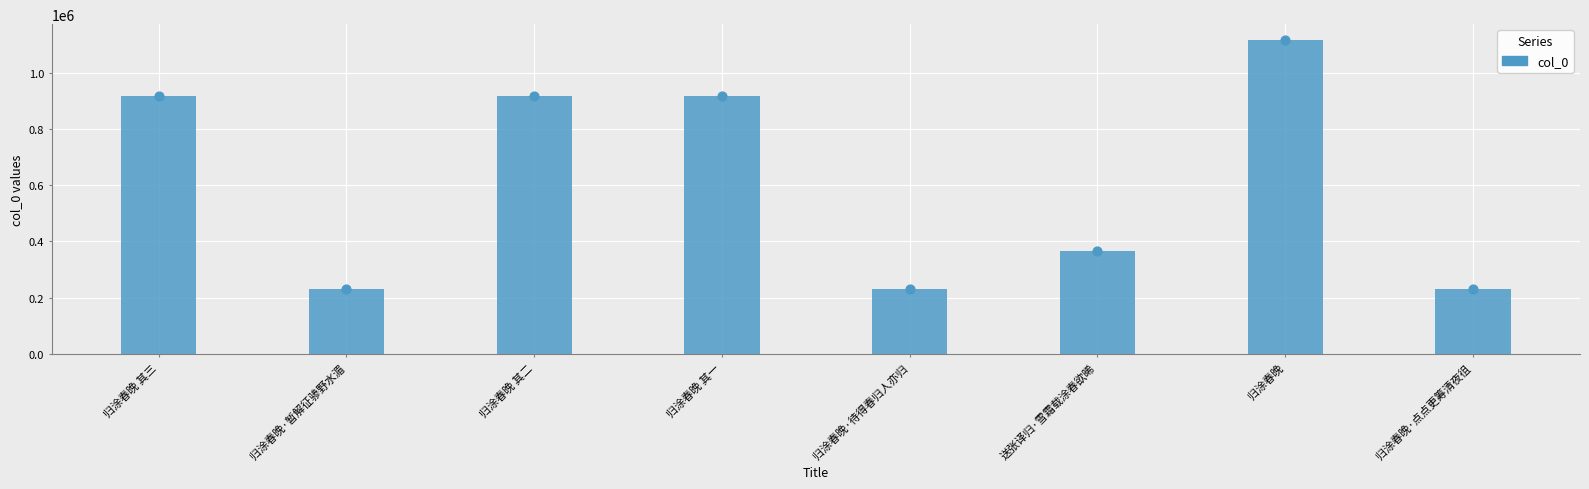

Approximately how many times larger is the value at 送张译归·雪霜载涂春欲晞 compared to 归涂春晚 其三?

0.4